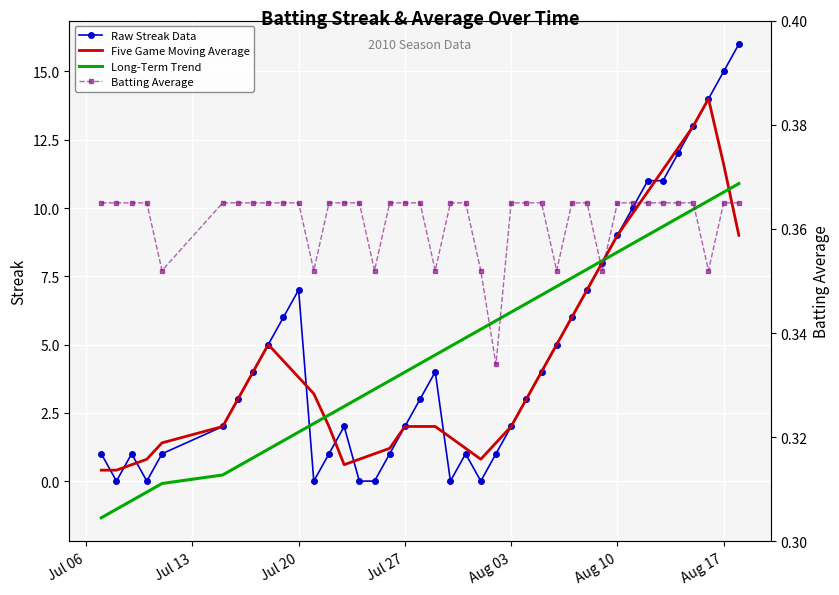

Which series has the widest spread of values?

Raw Streak Data